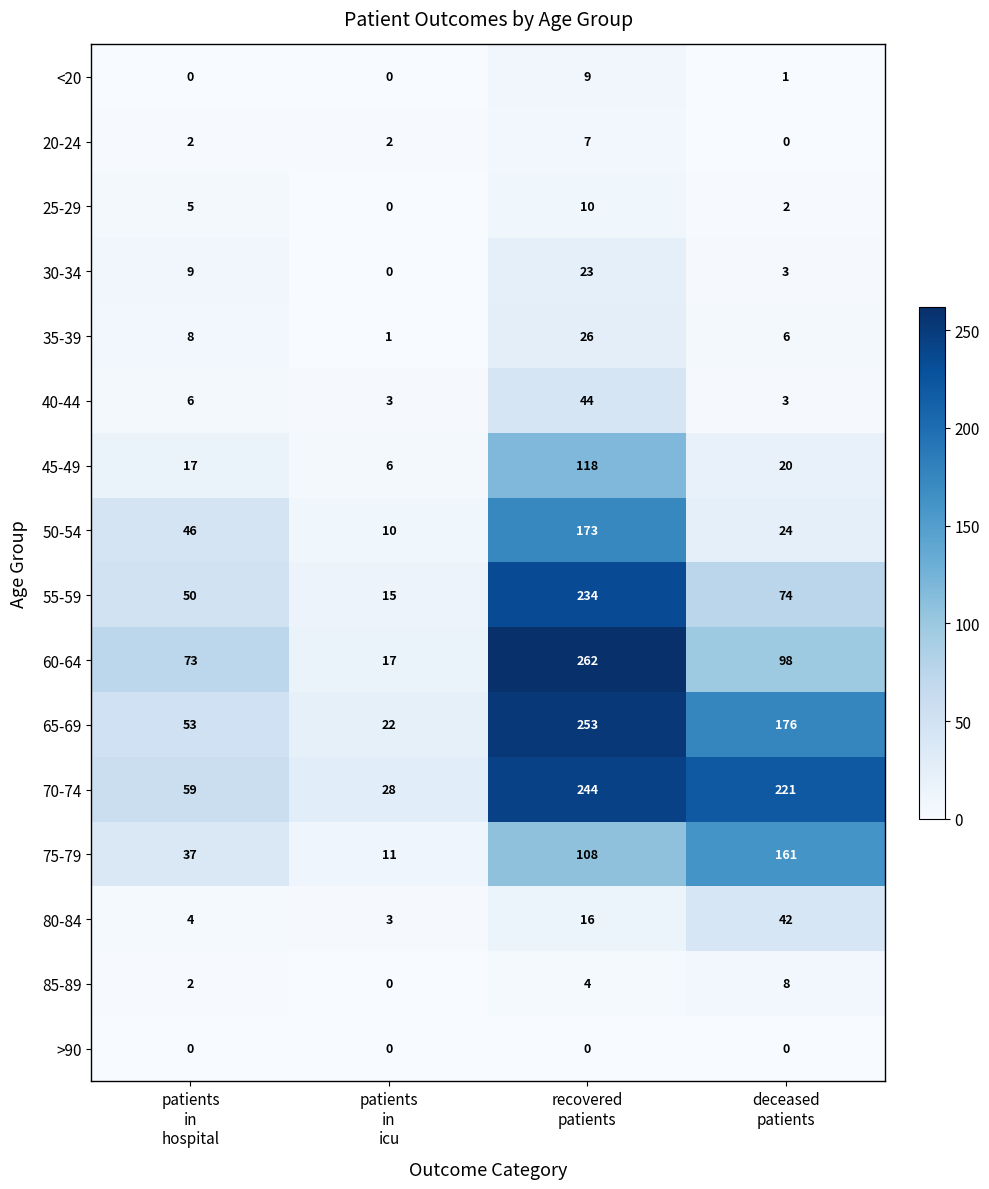

What is the total value across all series at deceased
patients?

839